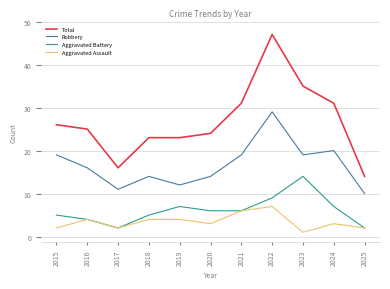

Reading left to right, what are all the values shown in this chart?

Total: 26	25	16	23	23	24	31	47	35	31	14
Robbery: 19	16	11	14	12	14	19	29	19	20	10
Aggravated Battery: 5	4	2	5	7	6	6	9	14	7	2
Aggravated Assault: 2	4	2	4	4	3	6	7	1	3	2